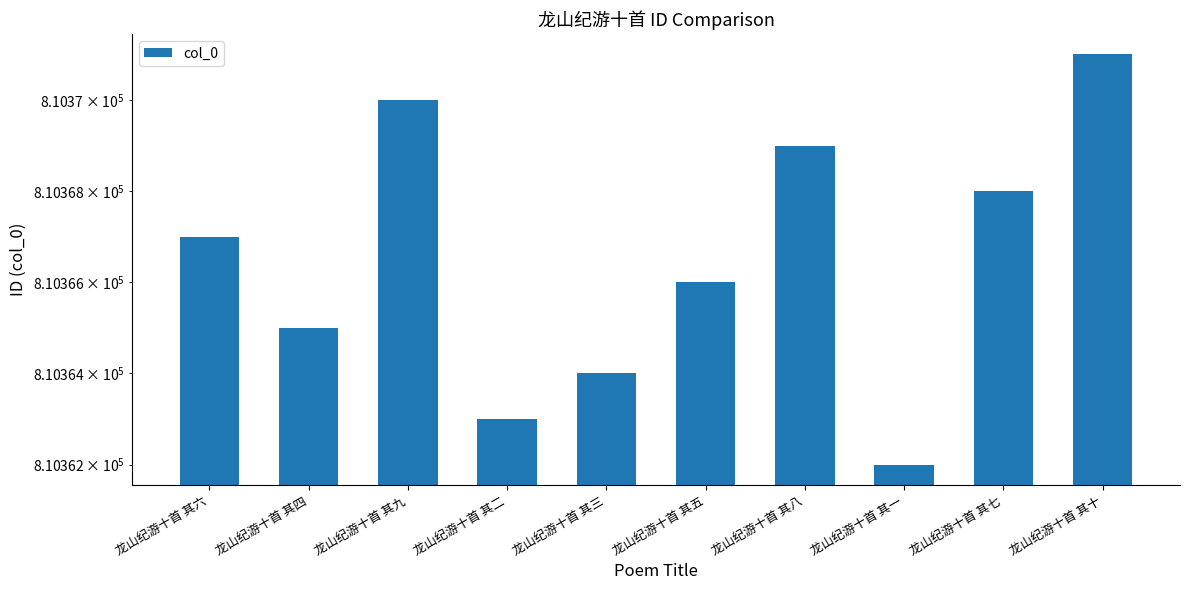

Where does the data first go above 810367?

龙山纪游十首 其九